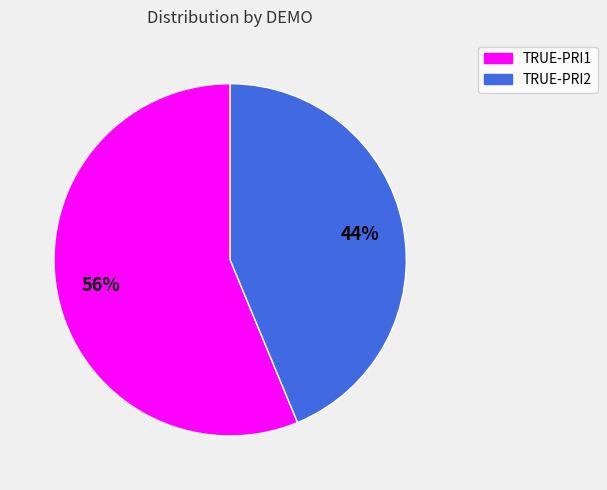

To the nearest percent, what portion does TRUE-PRI1 represent?

56%